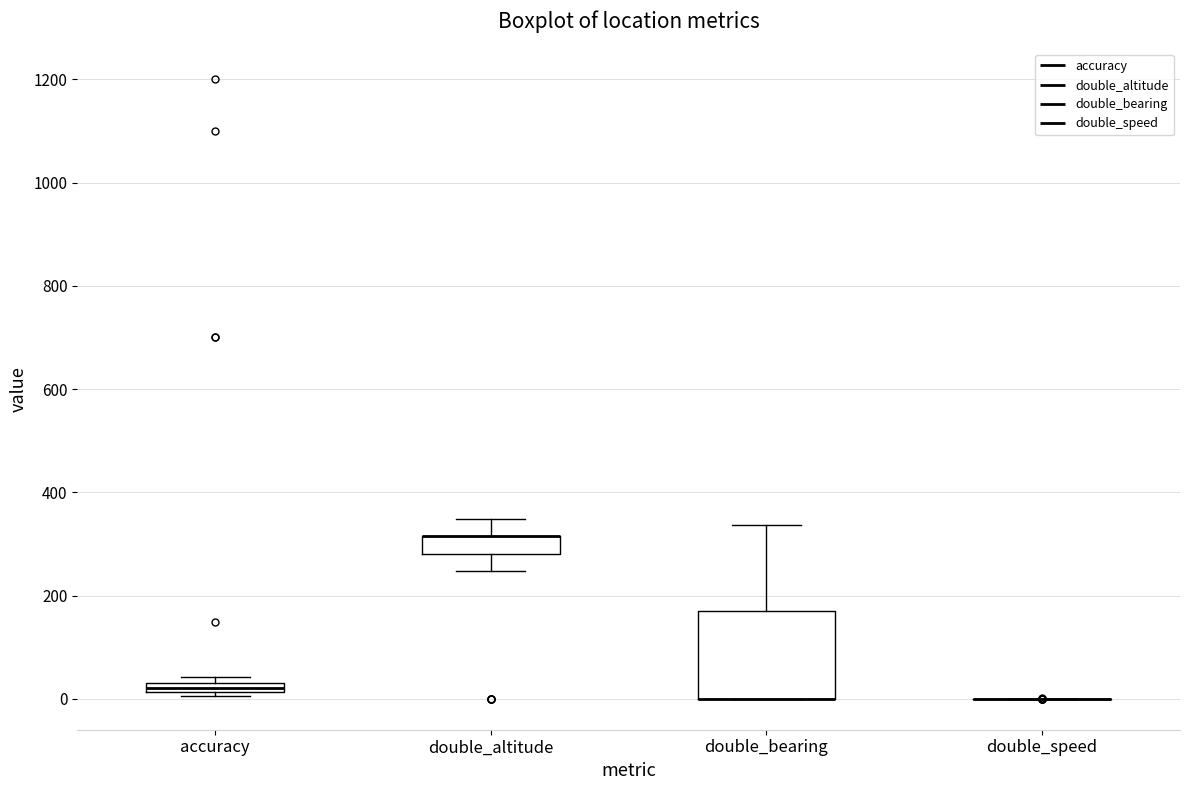

Which box is the tallest, from its lower edge to its upper edge?

double_bearing